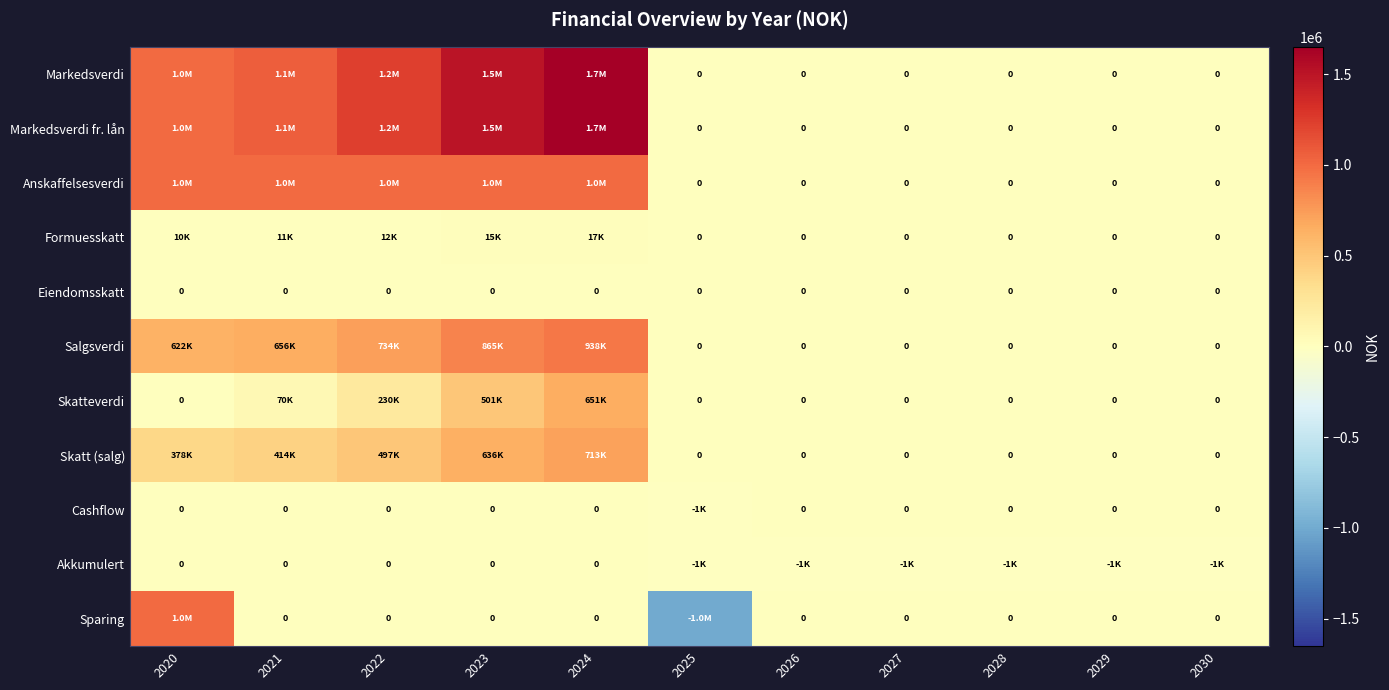

What is the maximum value shown in the chart?

1651331.0